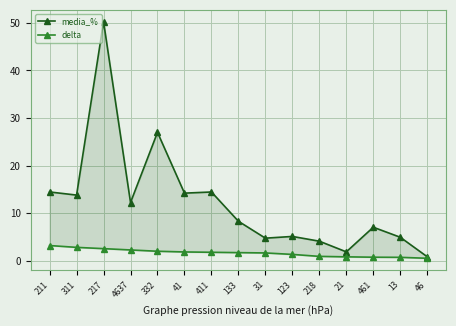

Reading left to right, what are all the values shown in this chart?

media_%: 211=14.4	311=13.8	217=50.3	4637=12.2	332=27.0	41=14.2	411=14.4	133=8.3	31=4.7	123=5.1	218=4.1	21=1.8	461=7.0	13=4.9	46=0.8
delta: 211=3.2	311=2.8	217=2.5	4637=2.2	332=2.0	41=1.8	411=1.8	133=1.7	31=1.6	123=1.3	218=0.9	21=0.8	461=0.7	13=0.7	46=0.5